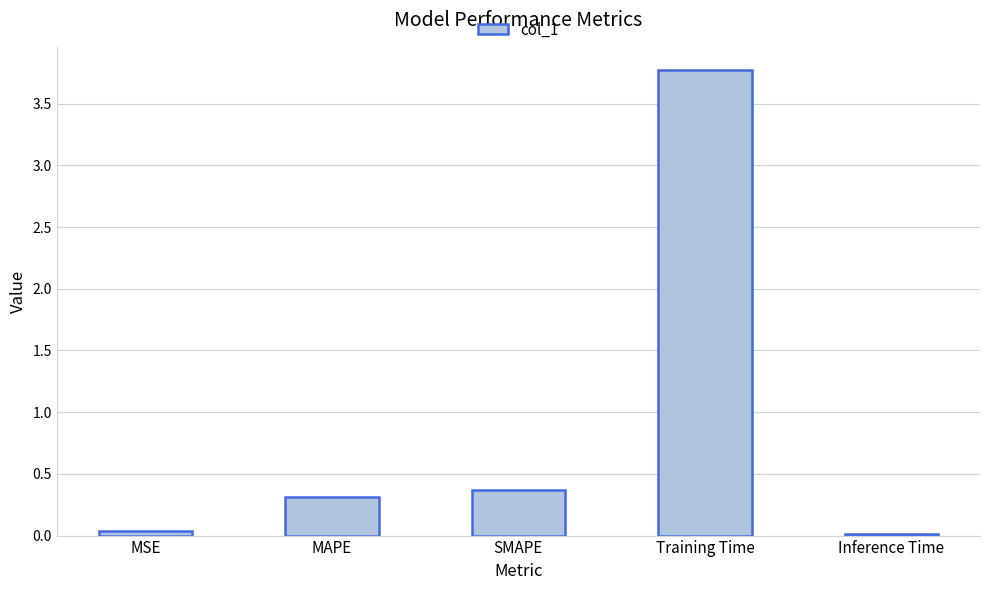

What is the difference between the second highest and second lowest values?

0.3